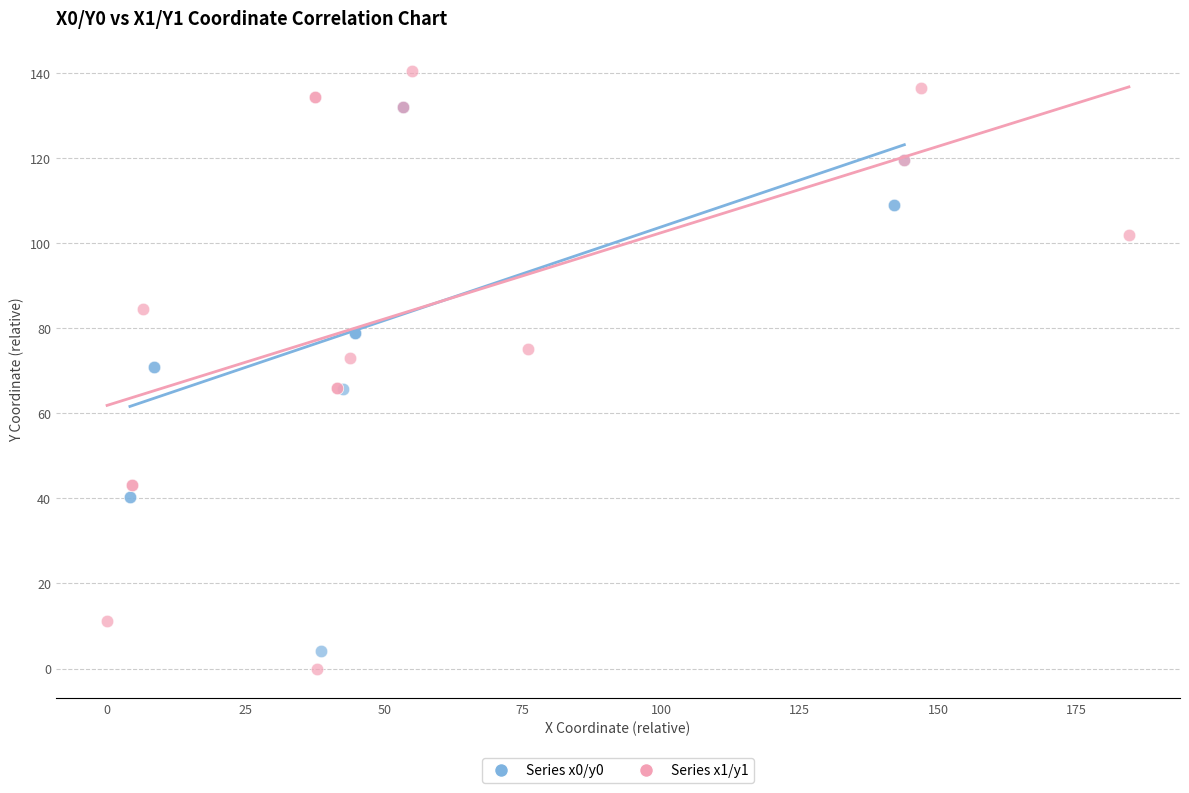

Which series has the widest spread of Y values?

Series x1/y1